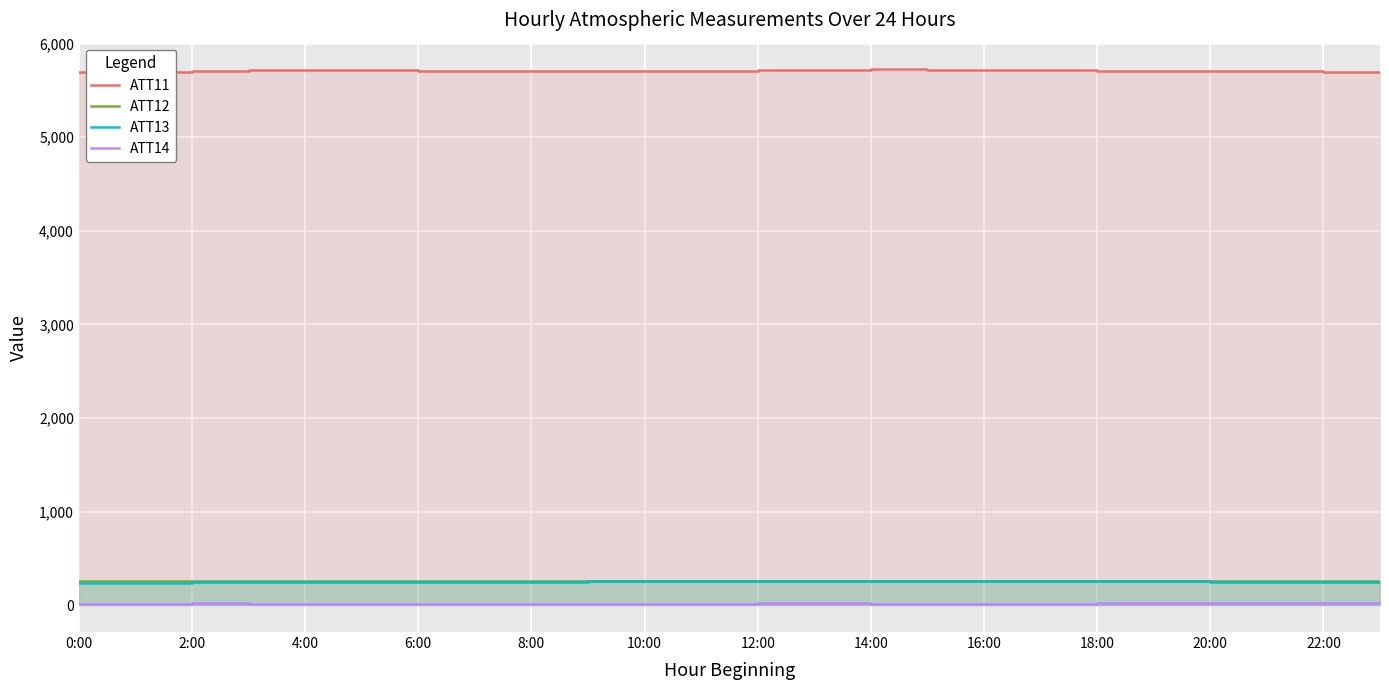

At 2:00, list the series in order from largest to smallest.

ATT11, ATT12, ATT13, ATT14